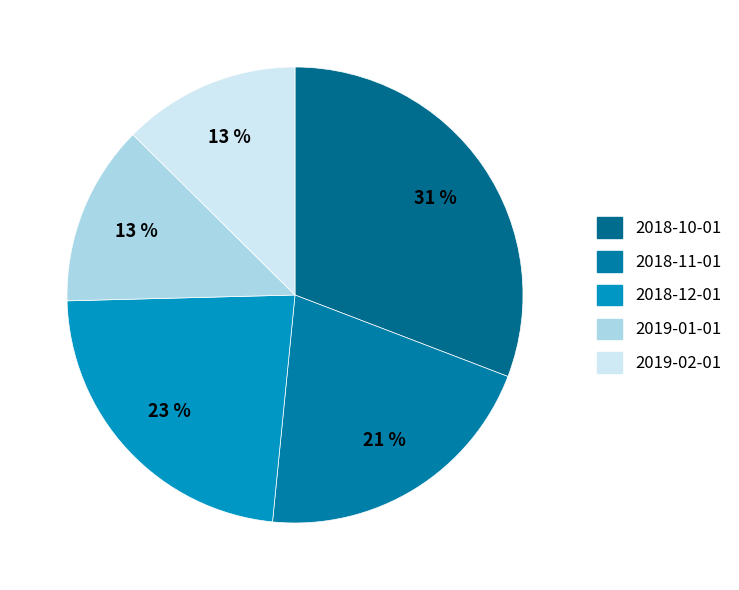

True or false: 2018-10-01 accounts for 31% of the total.

True